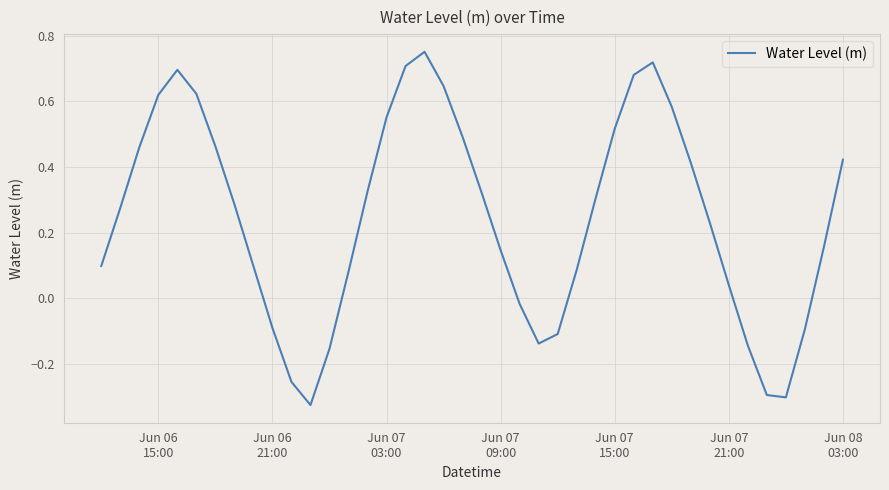

What is the difference between the maximum and minimum values?

1.1